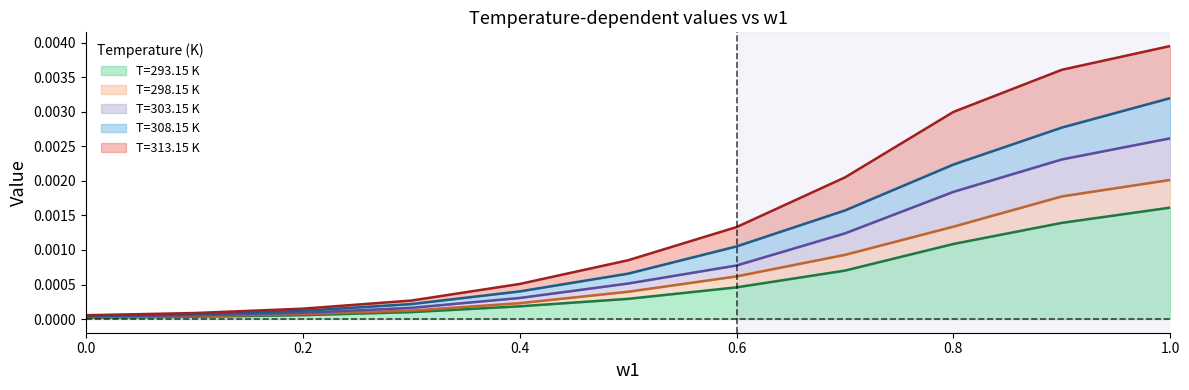

Which category has the highest value across all series?

1.0